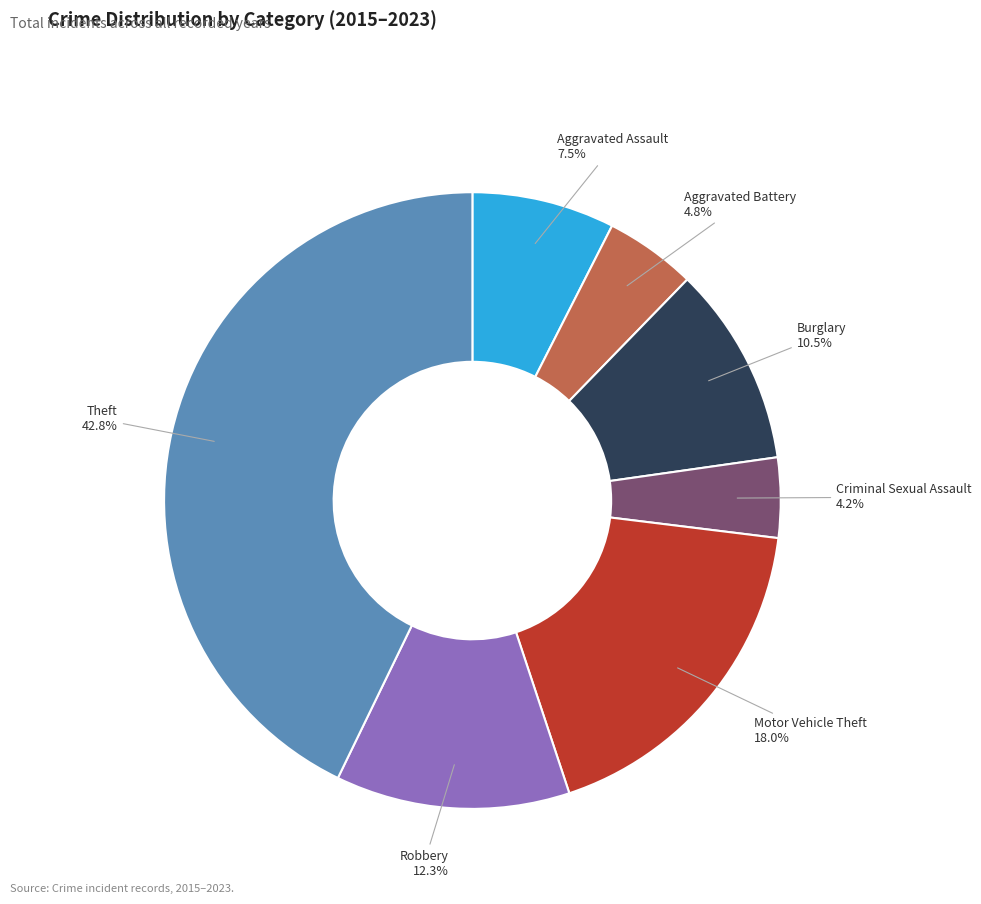

What percentage is the Motor Vehicle Theft slice, to the nearest percent?

18%